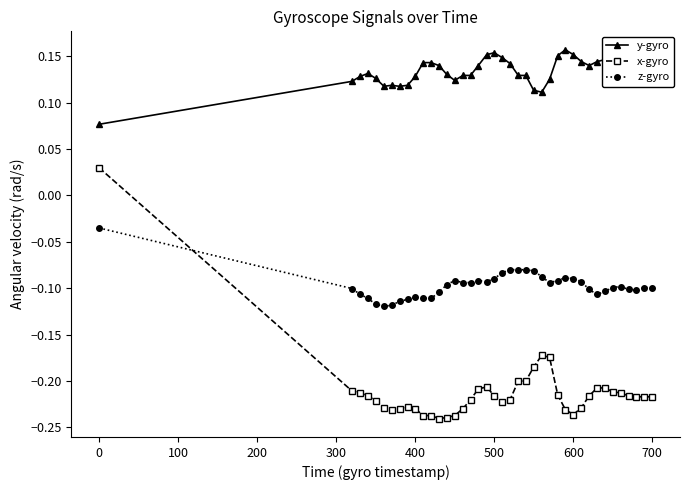

How many intersections are there between x-gyro and z-gyro?

1